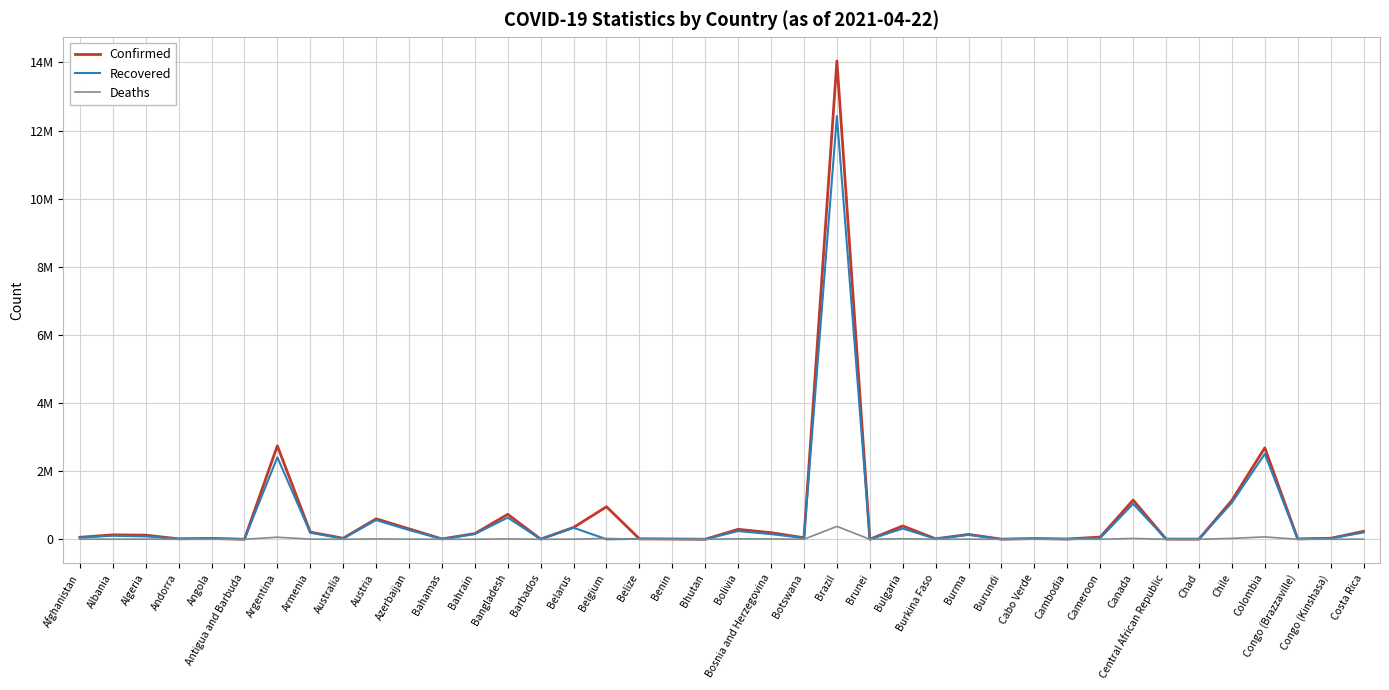

Does the chart have visible grid lines?

Yes